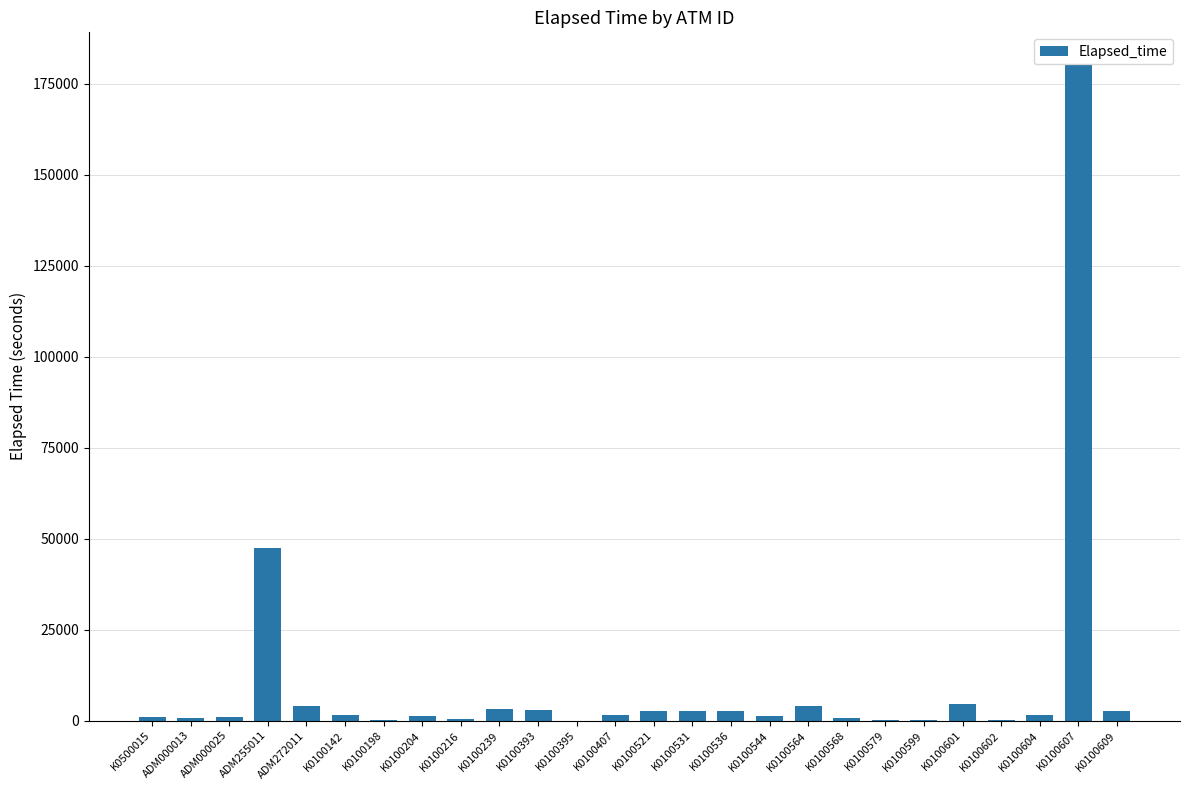

How many categories are shown in the chart?

26